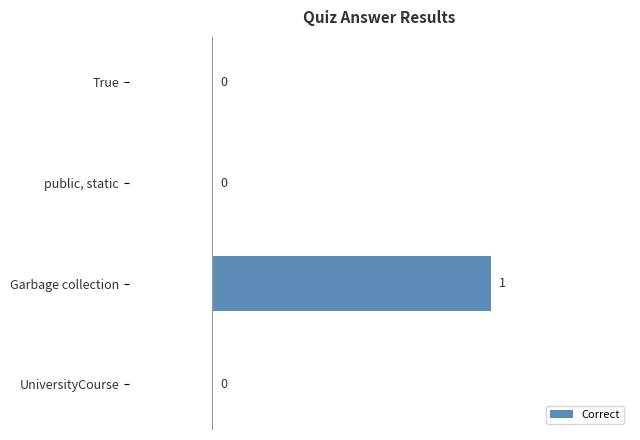

Does the chart contain stacked bars?

No